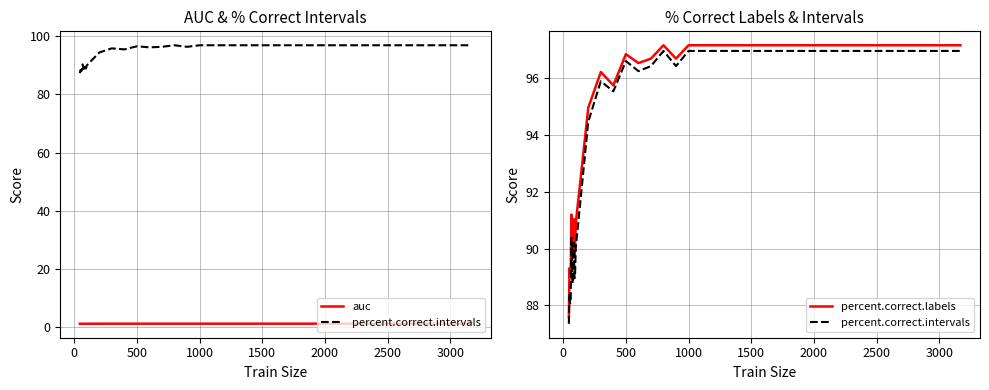

What is the value of the percent.correct.labels point at the 19th from the left?

97.2